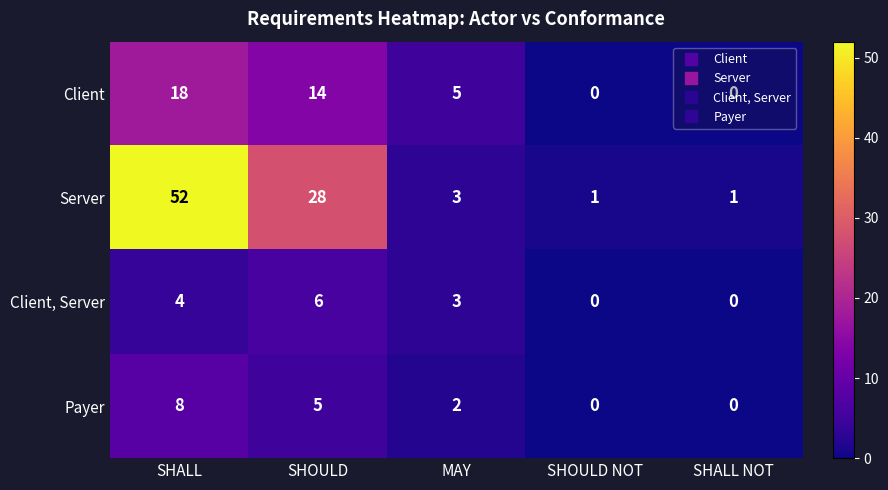

What is the difference between the maximum and minimum values in the Payer series?

8